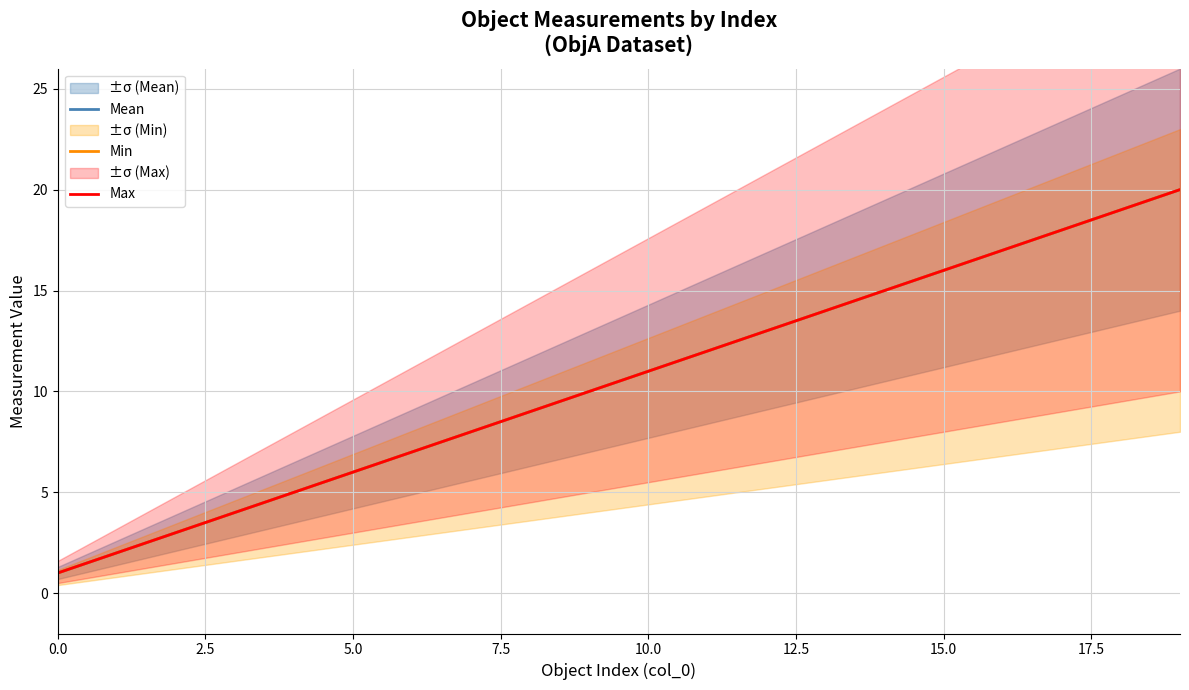

The value of Mean at 16 is 29. True or false?

False